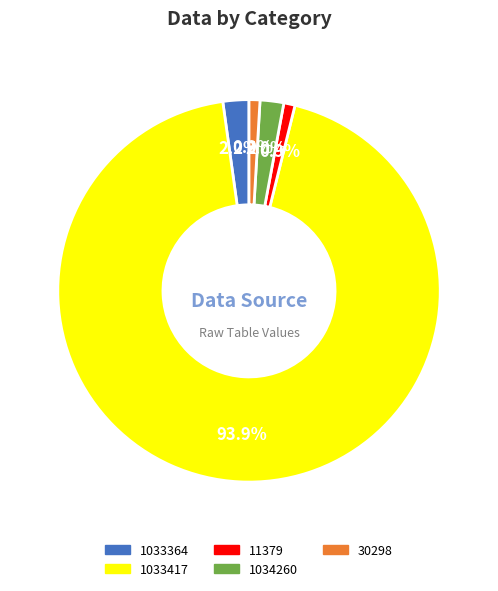

Does 30298 account for over 50% of the chart?

No